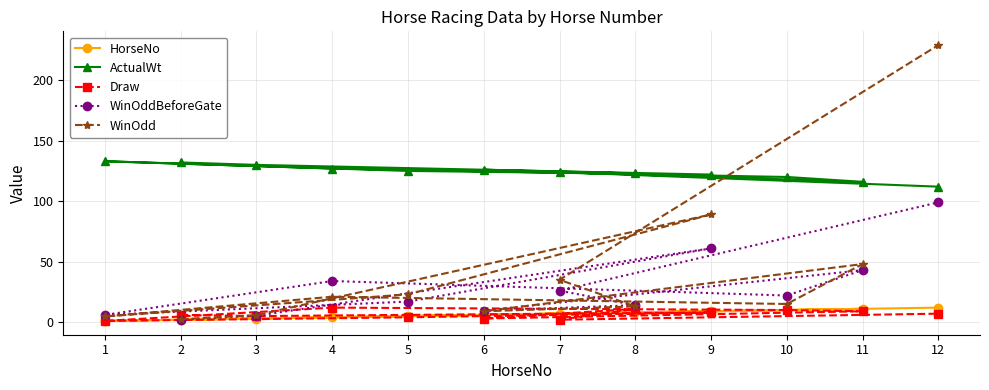

The WinOddBeforeGate series shows 2.1 at 2. True or false?

True